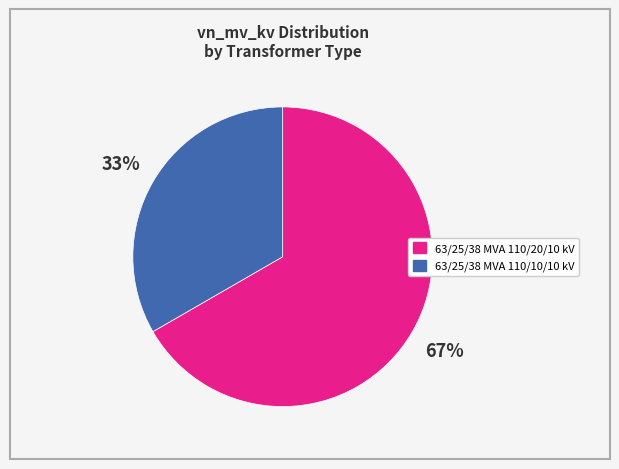

Which category has the biggest portion of the pie?

63/25/38 MVA 110/20/10 kV